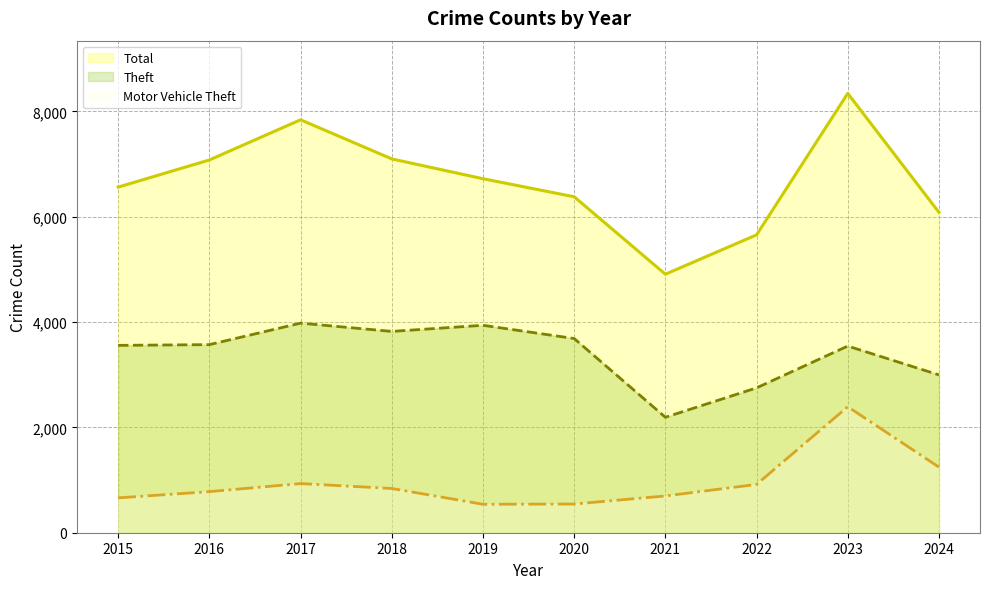

Reading right to left, transcribe all the data shown in this chart.

Total: 6082	8341	5655	4908	6378	6721	7097	7840	7077	6562
Theft: 2996	3544	2750	2192	3687	3938	3822	3979	3571	3557
Motor Vehicle Theft: 1245	2392	917	698	545	540	840	933	780	662